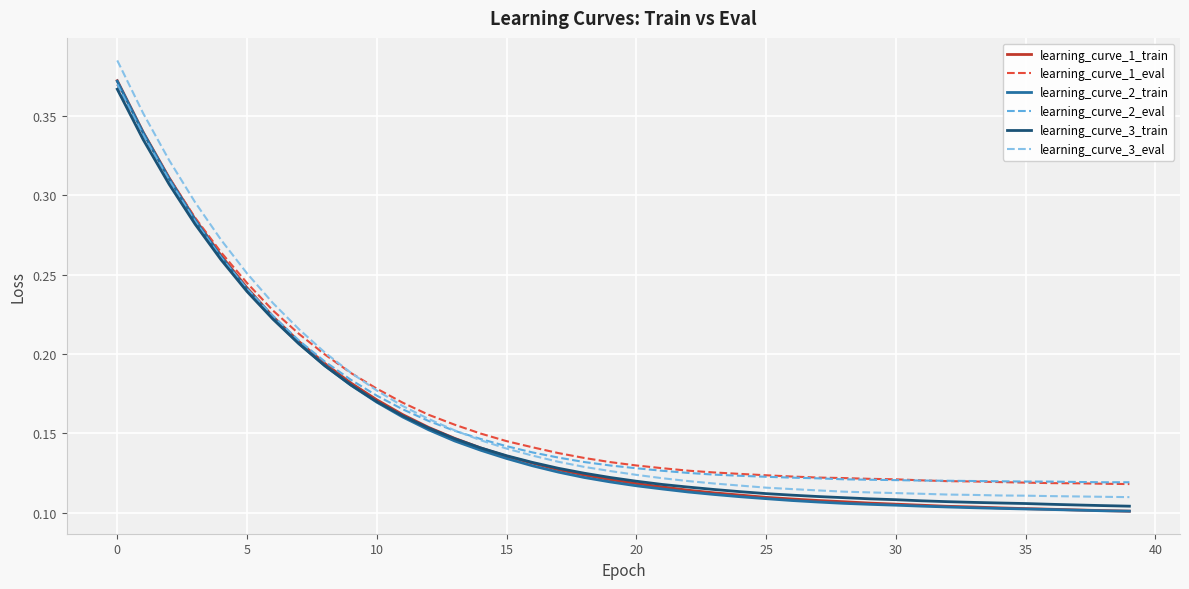

Which series has the widest spread of values?

learning_curve_3_eval